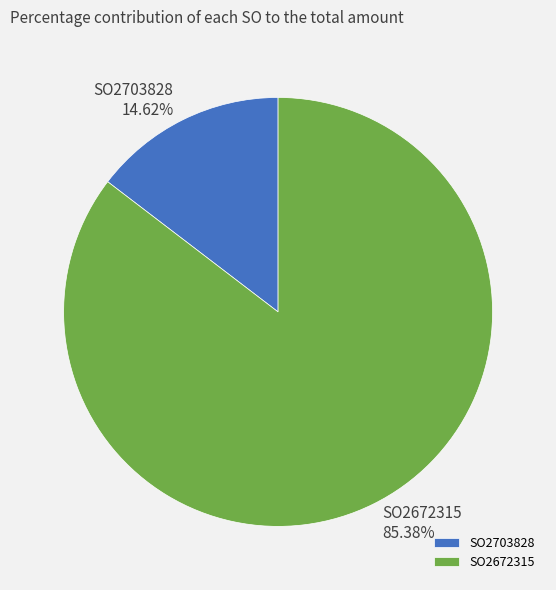

Count the number of slices in the pie.

2